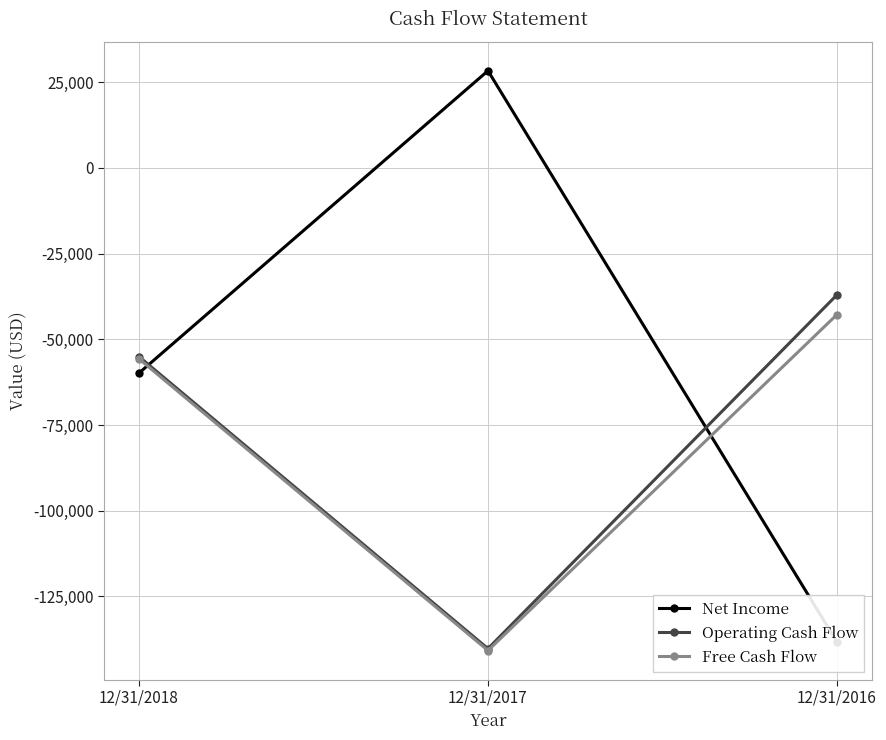

Between 12/31/2018 and 12/31/2016, which series saw the biggest shift?

Net Income